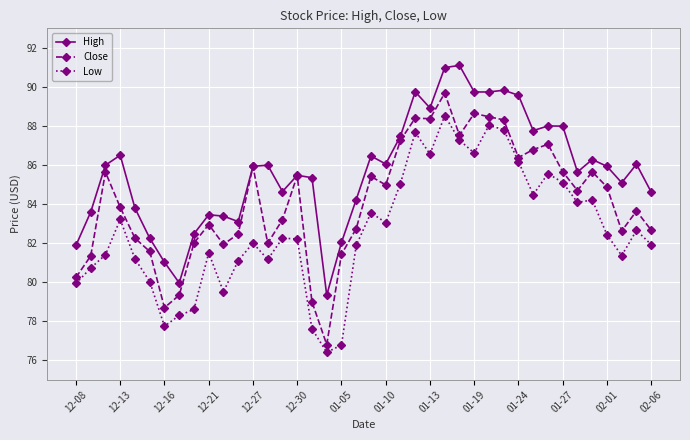

What is the smallest value displayed?

76.4